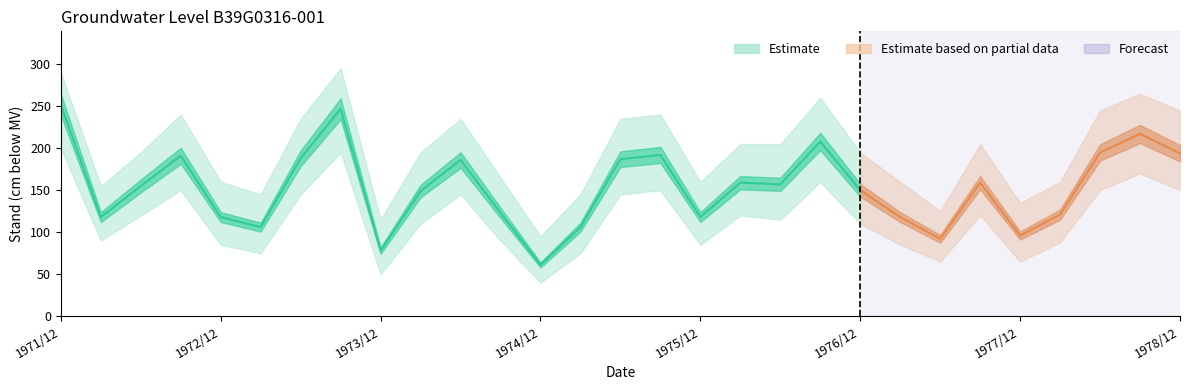

Which series changed the most between 1973/08/28 and 1976/04/28?

Upper bound